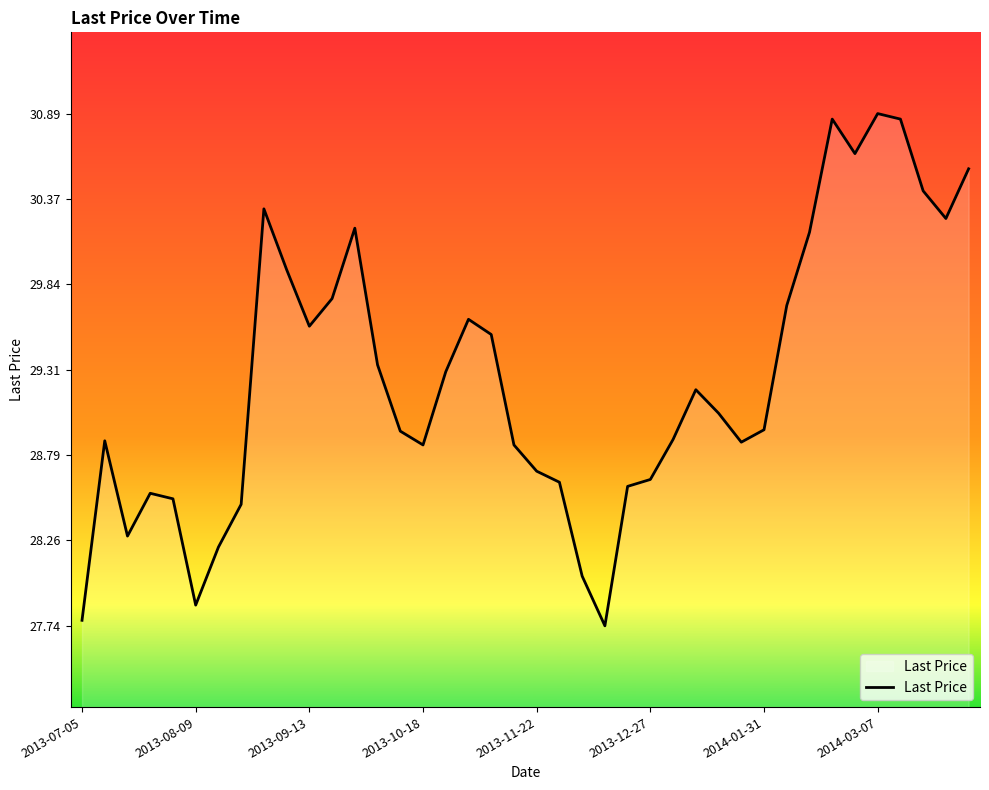

What is the sum of all values?

1170.4